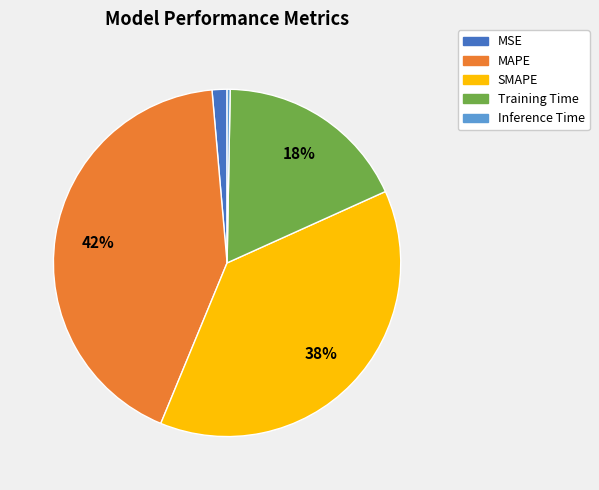

To the nearest percent, what is the average slice percentage?

20%